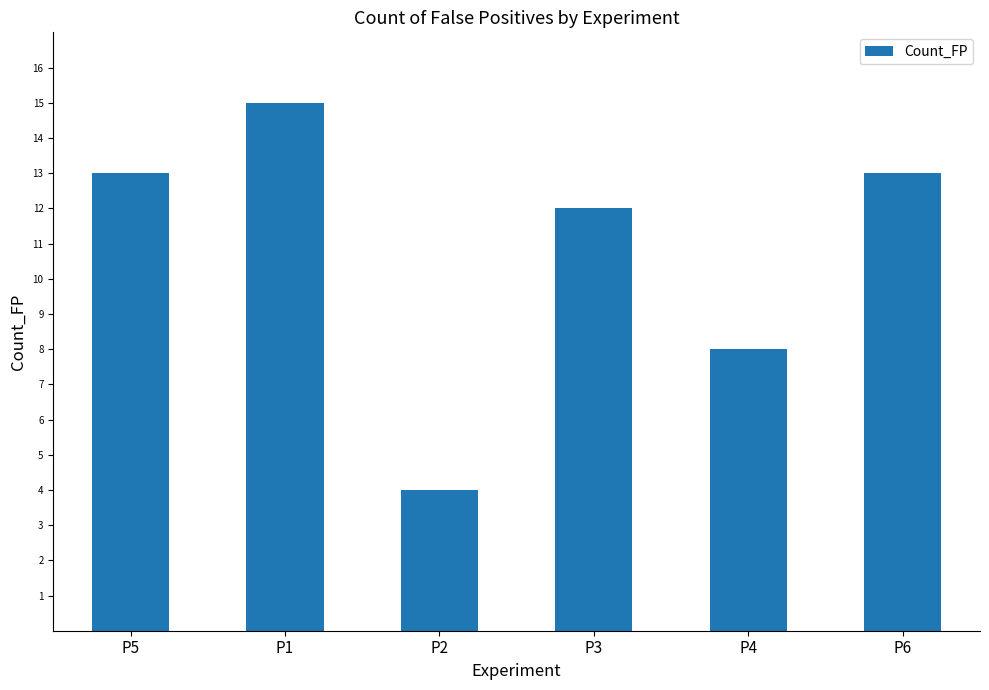

What is the sum of all values?

65